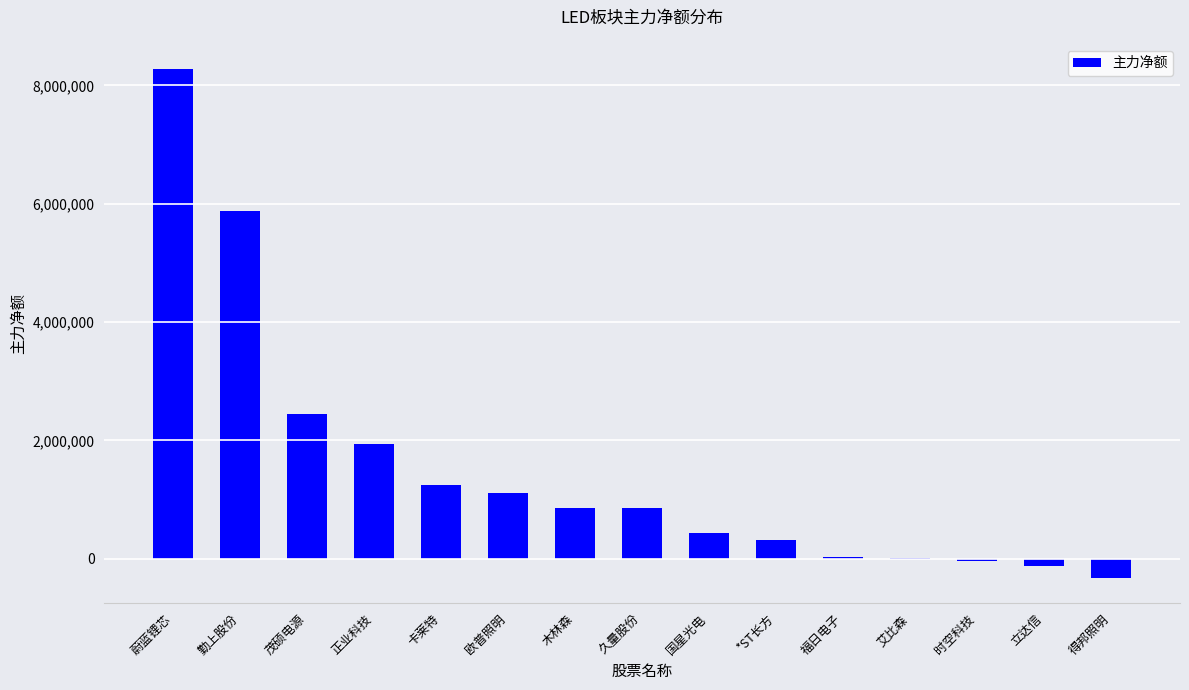

Are the bars horizontal?

No